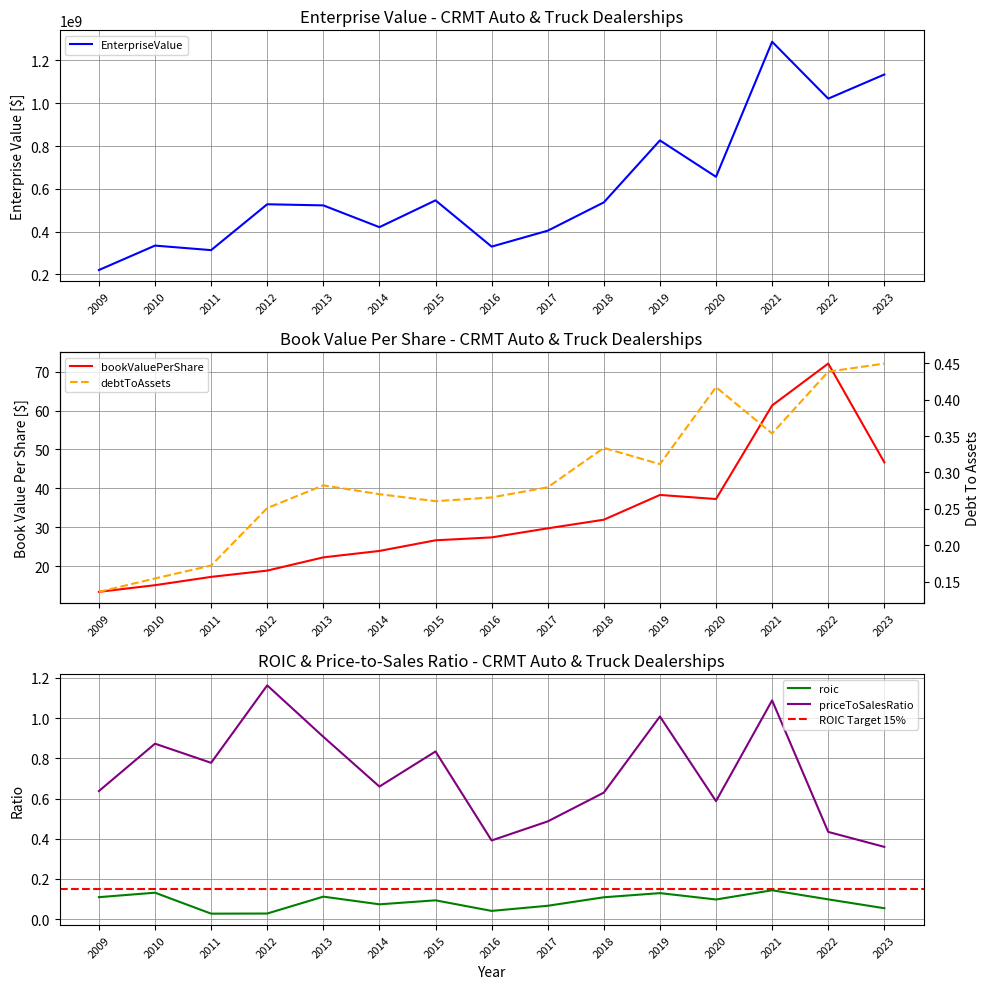

At which label does roic reach its minimum?

2011